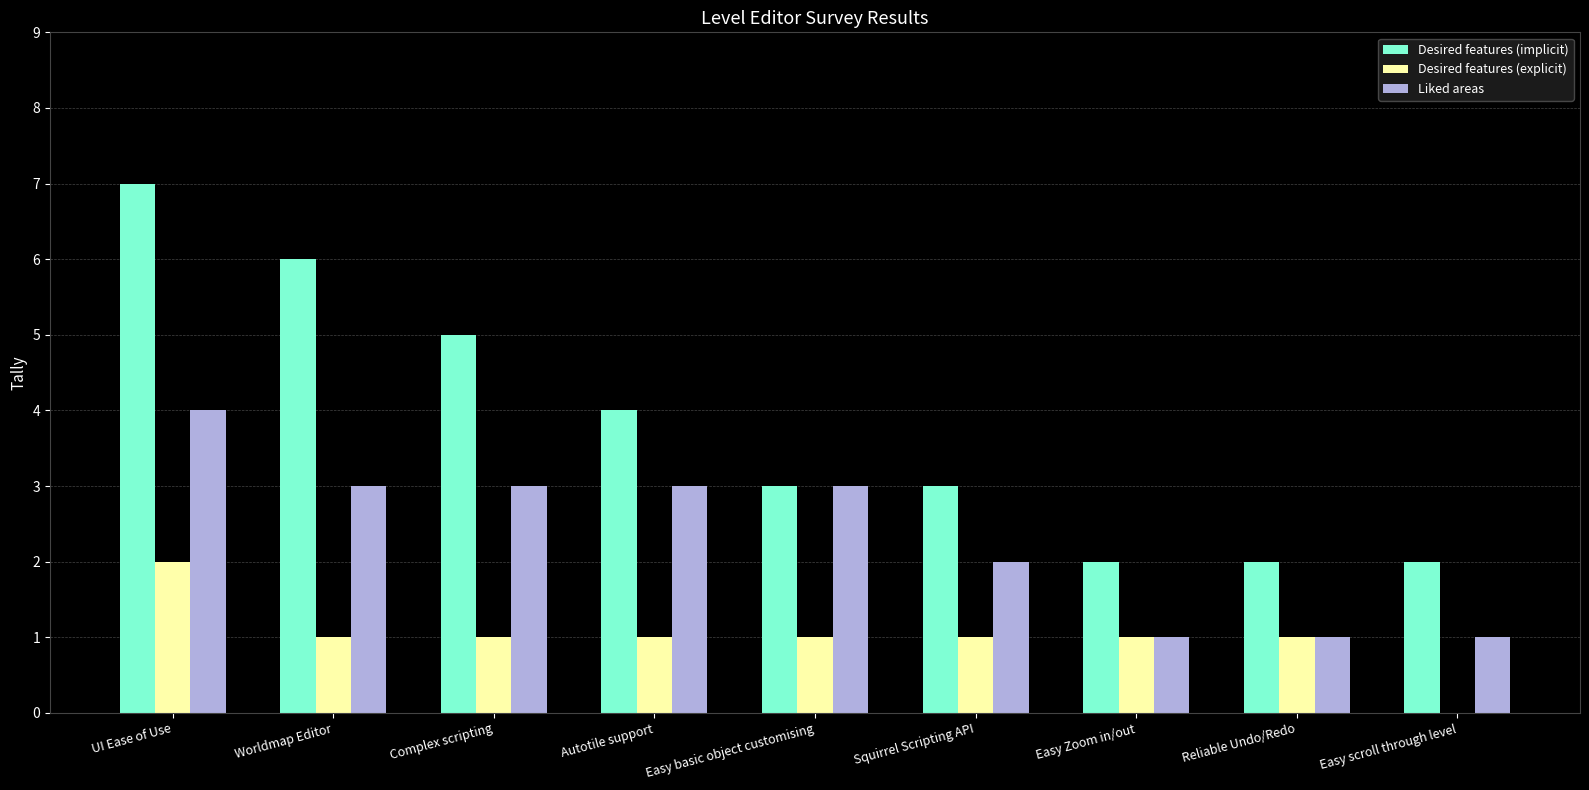

How many positive values does the Desired features (explicit) series have?

8